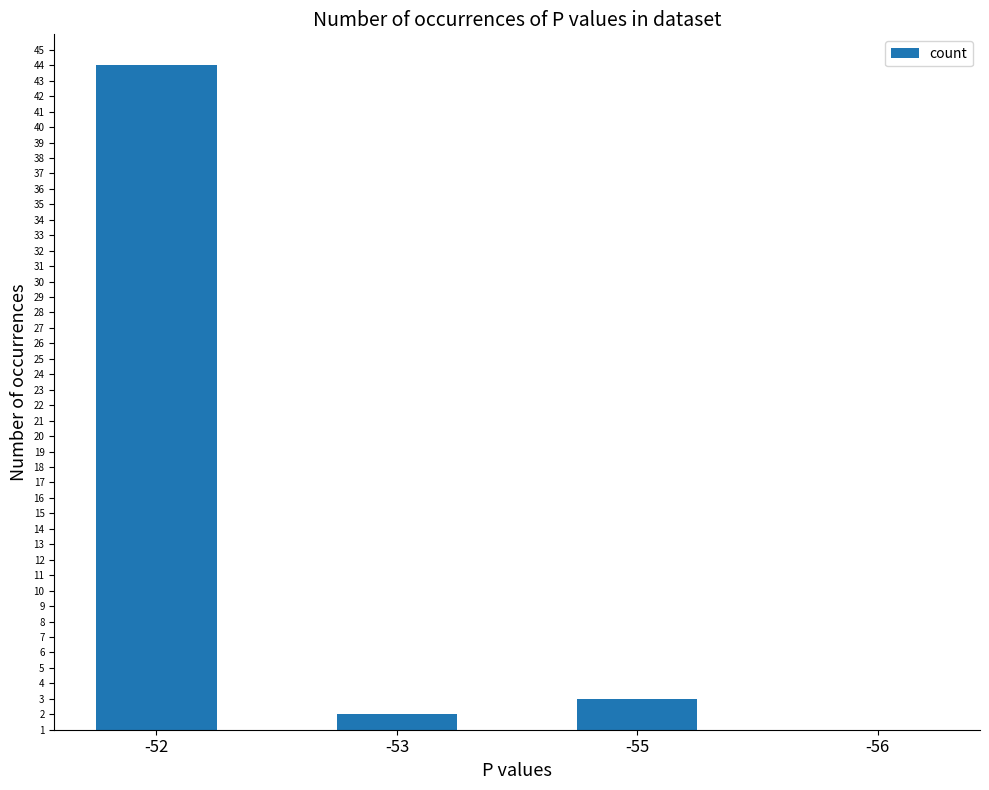

What is the value of the 3rd bar from the left?

3